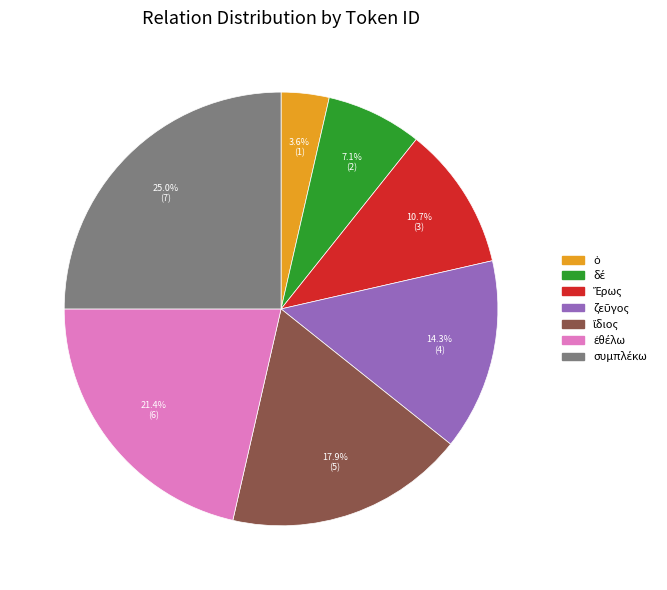

Does any single category account for the majority?

No